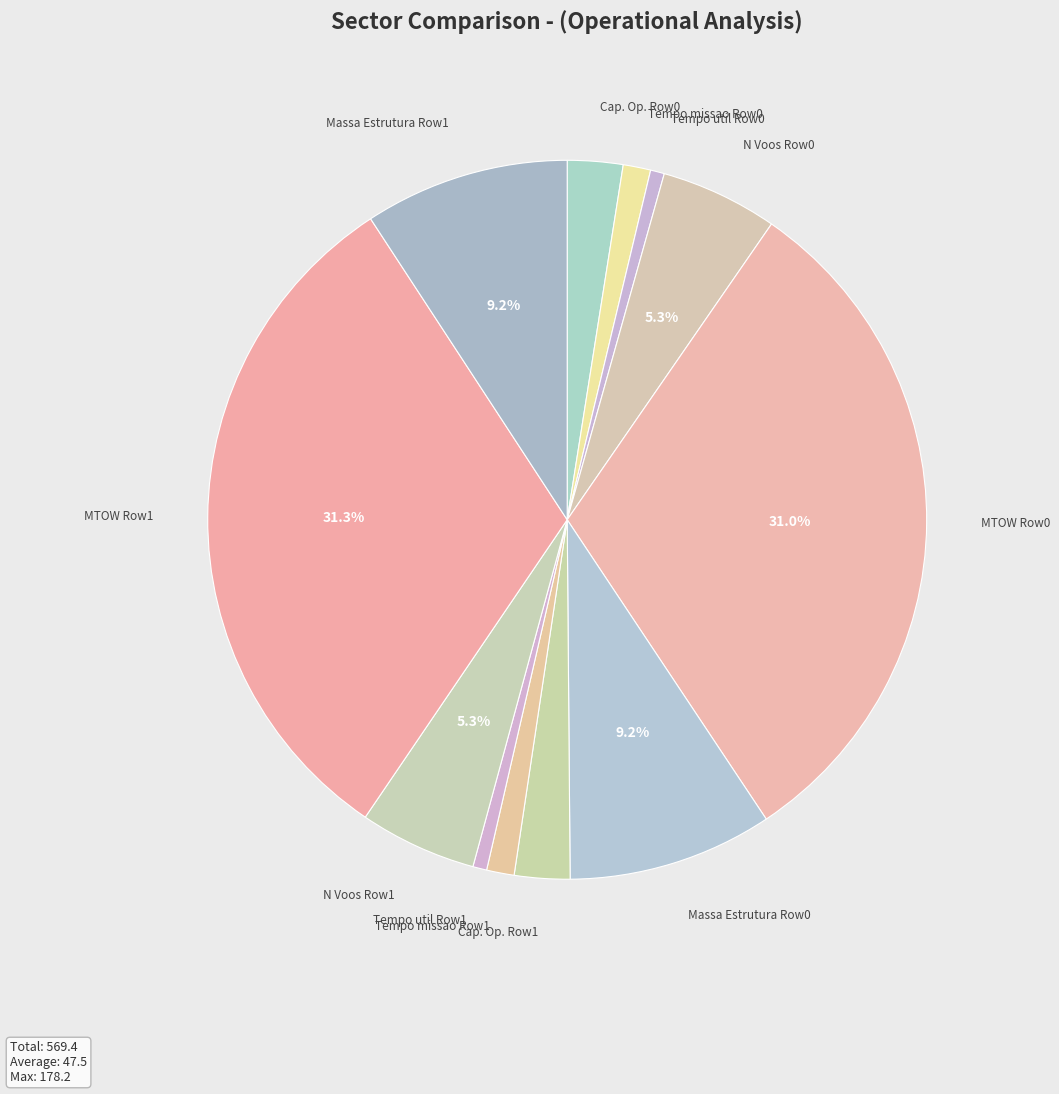

Is Cap. Op. Row0 the majority of the pie?

No